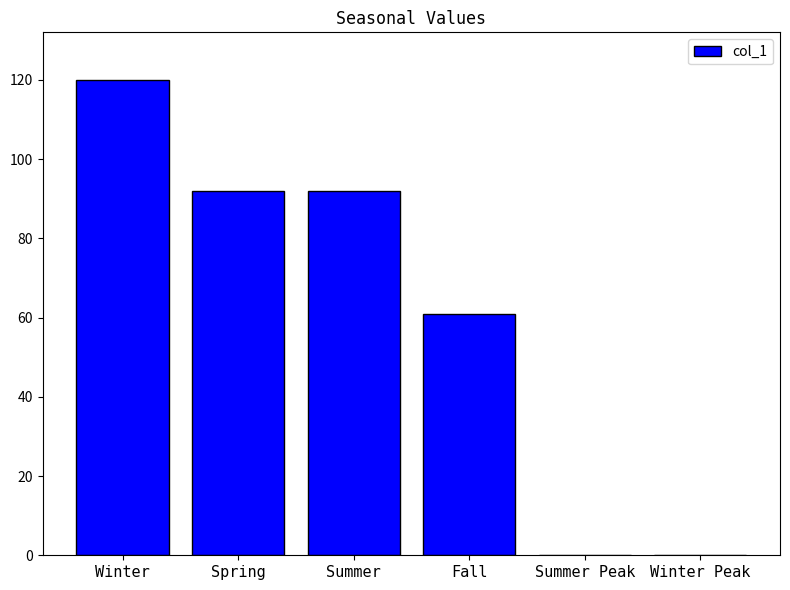

The chart shows a value of -36 at Summer Peak. True or false?

False